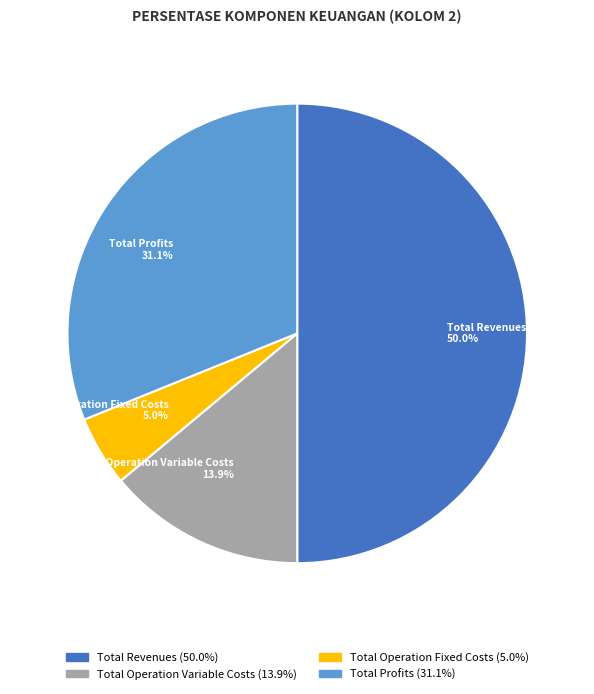

Which category has the biggest portion of the pie?

Total Revenues